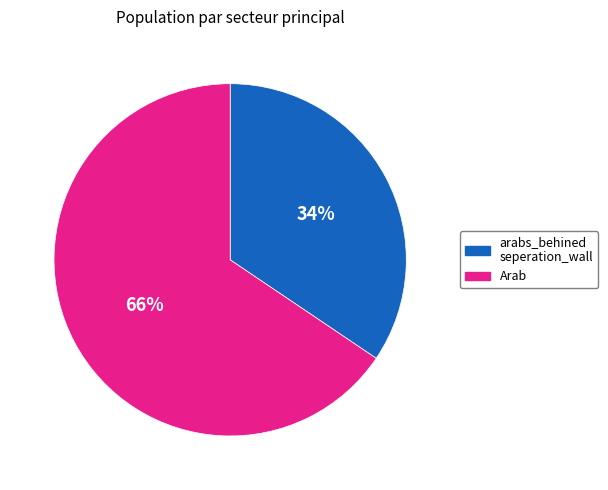

Is the sum of Arab and arabs_behined seperation_wall greater than half?

Yes